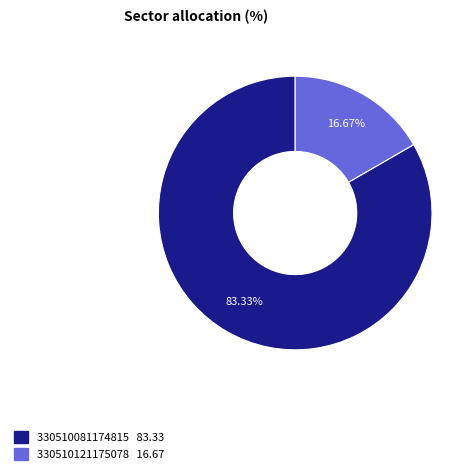

How many segments does this pie chart have?

2